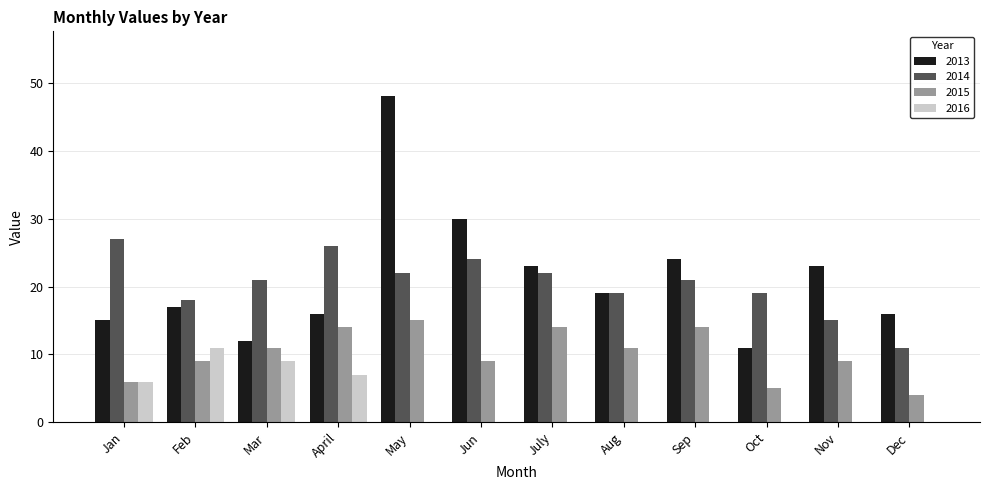

What is the sum of the 2016 values at July and Mar?

9